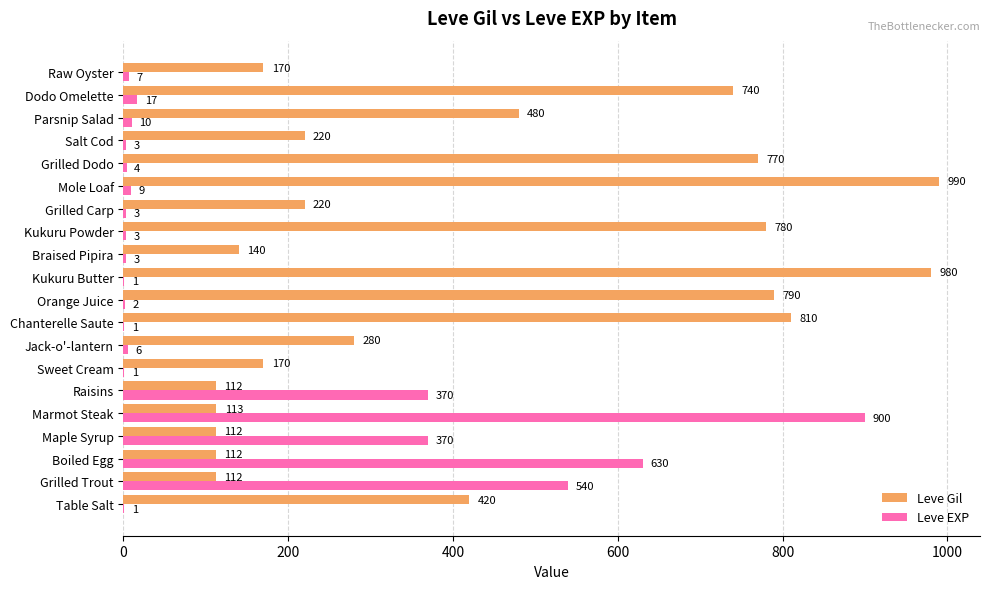

At which category is the sum across all series the highest?

Marmot Steak